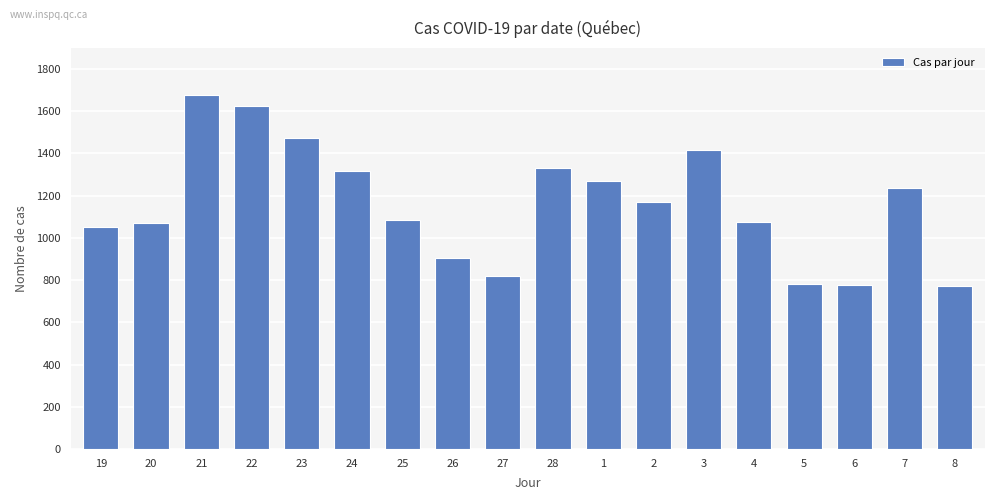

How many series are shown in this chart?

1